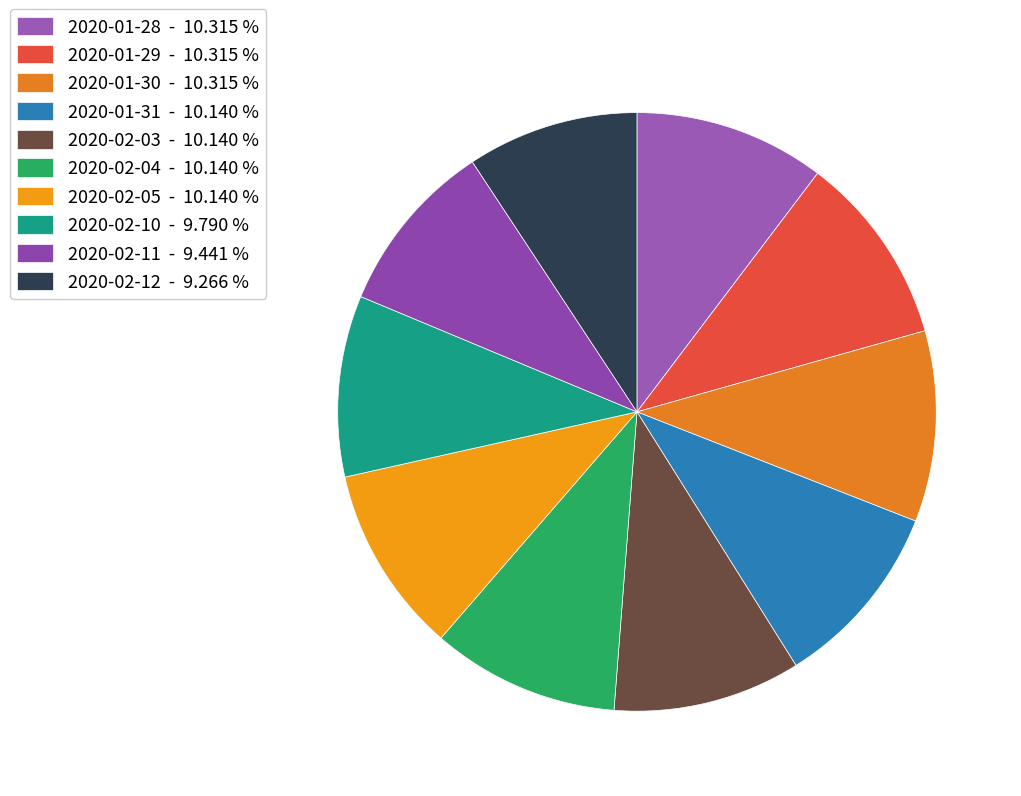

Combined, do 2020-02-11 and 2020-01-29 account for over 50%?

No